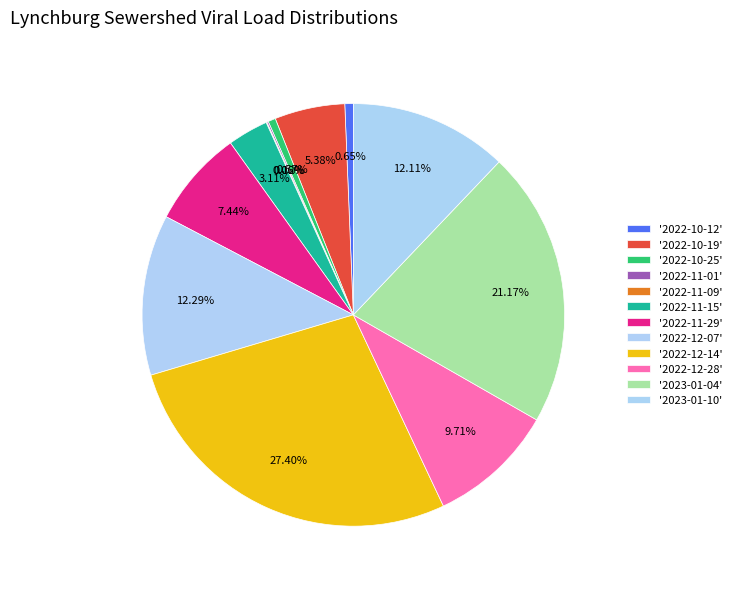

To the nearest percent, what is the difference between the largest and smallest slice percentages?

27%